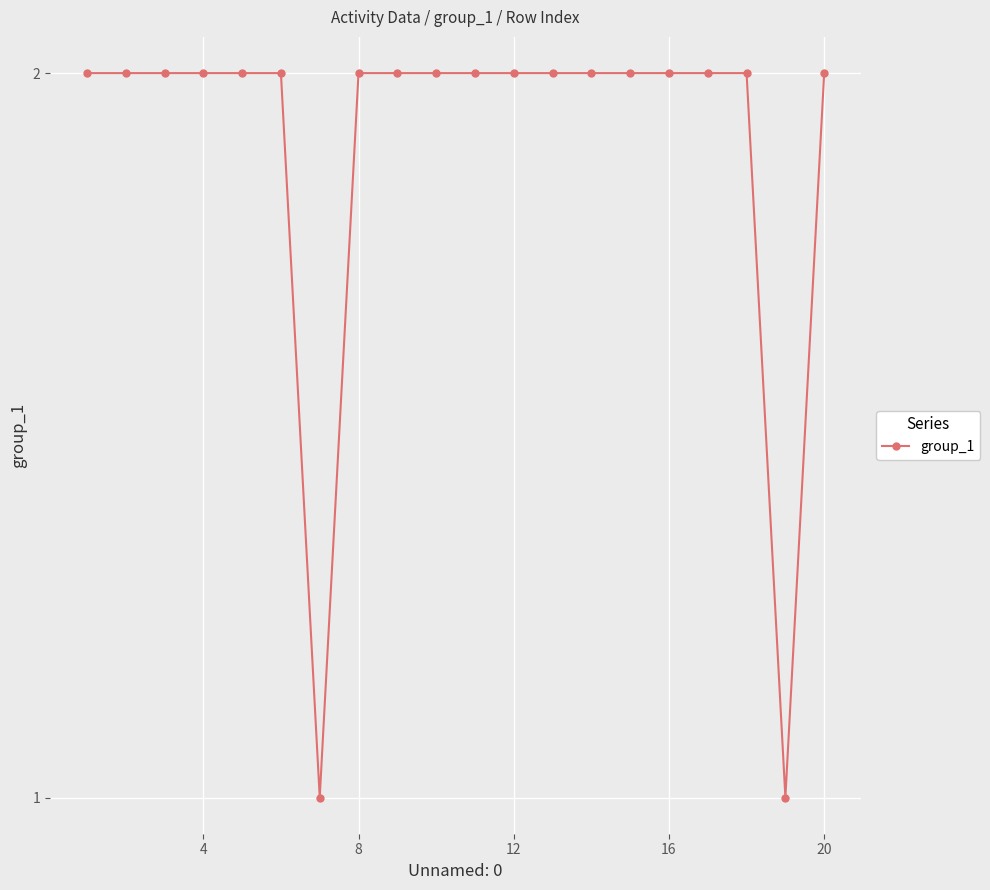

Reading right to left, what are all the values shown in this chart?

2	1	2	2	2	2	2	2	2	2	2	2	2	1	2	2	2	2	2	2